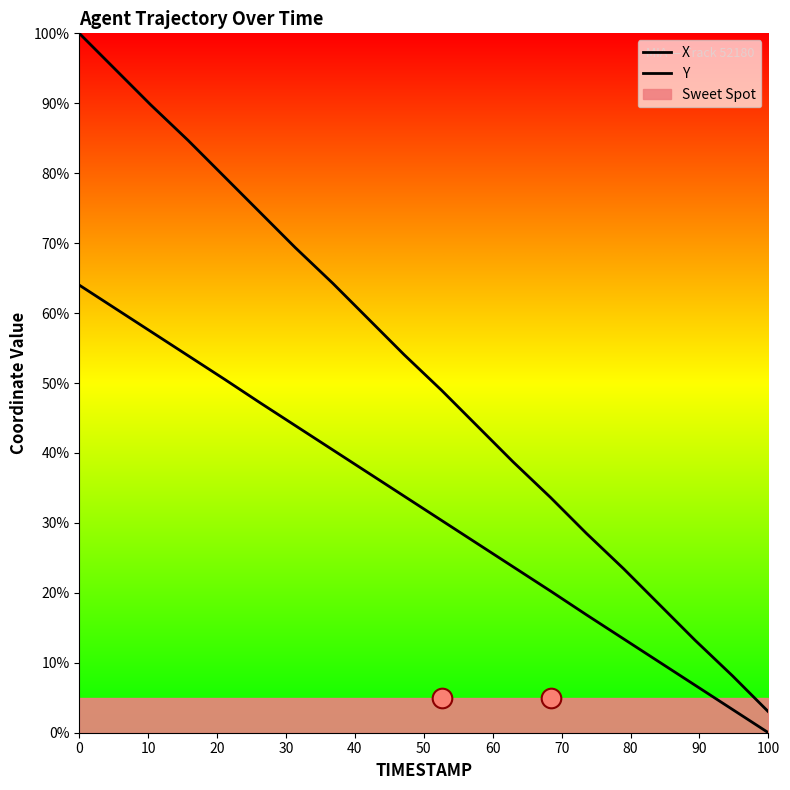

Which series contains the lowest Y value?

Y